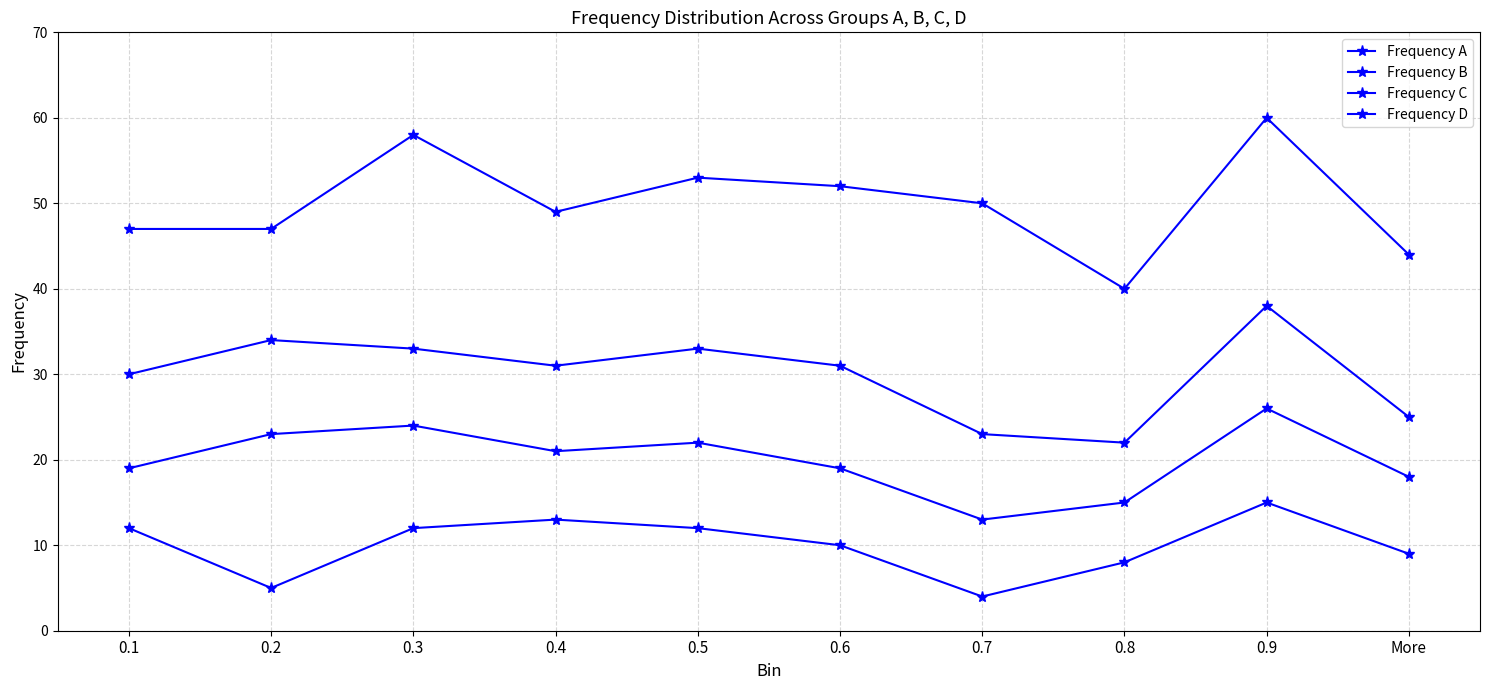

True or false: Frequency A has a value of 13 at 0.8.

False